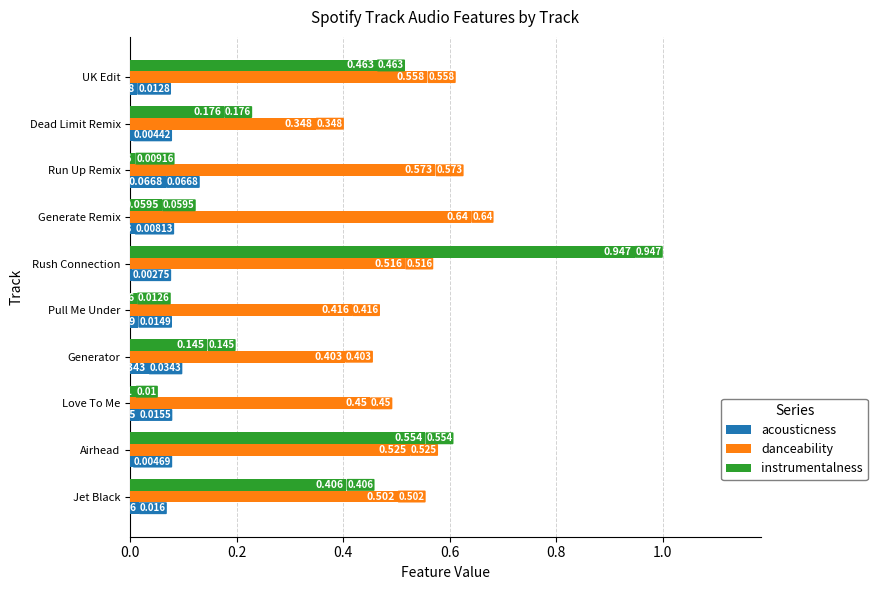

Which category has the highest value across all series?

Rush Connection